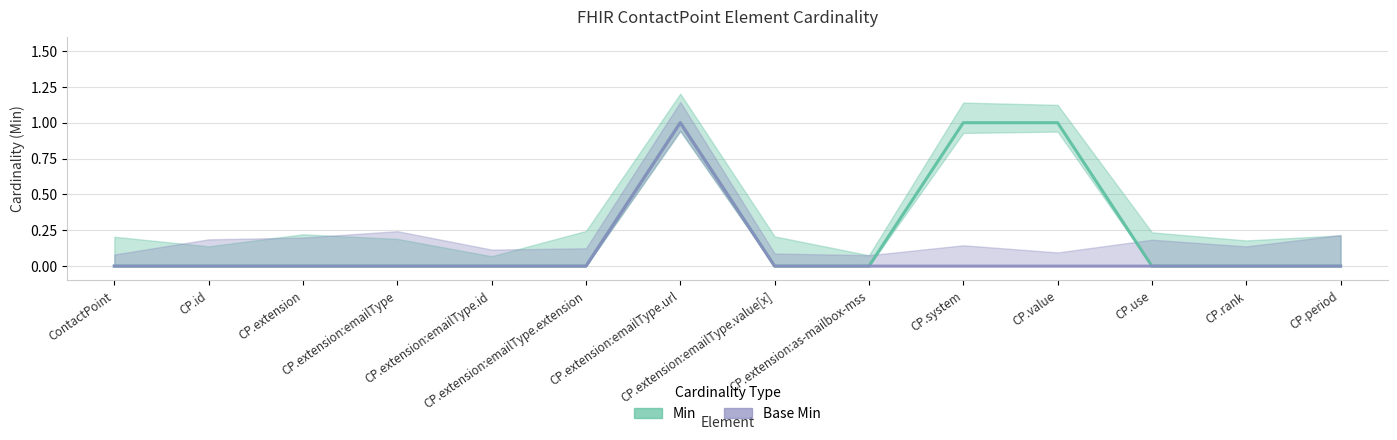

Which category has the lowest value in the Base Min series?

ContactPoint